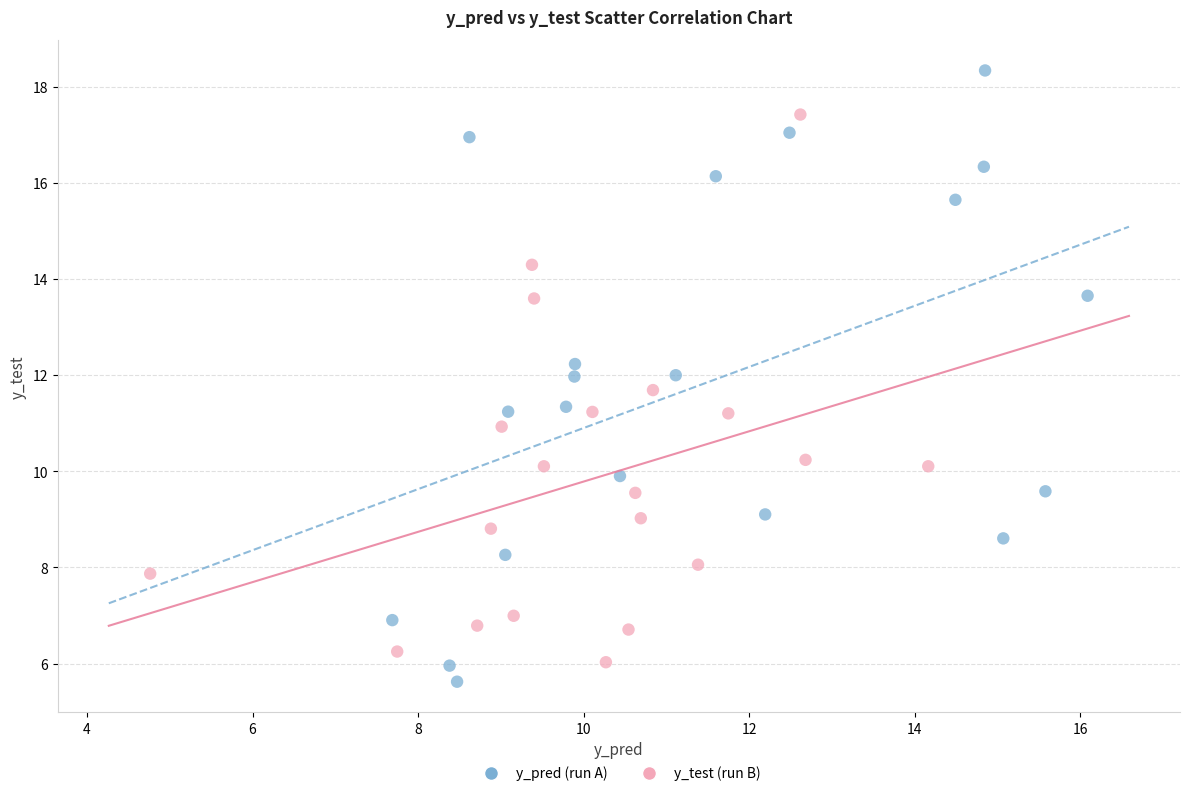

Which series reaches the maximum Y coordinate?

y_pred (run A)